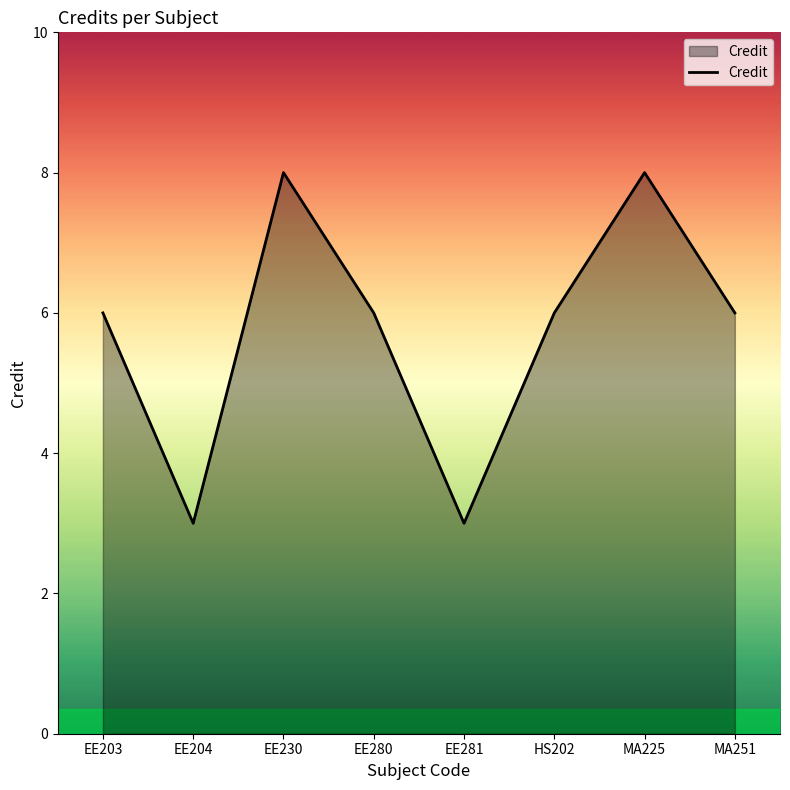

How many values are between 6 and 8?

6